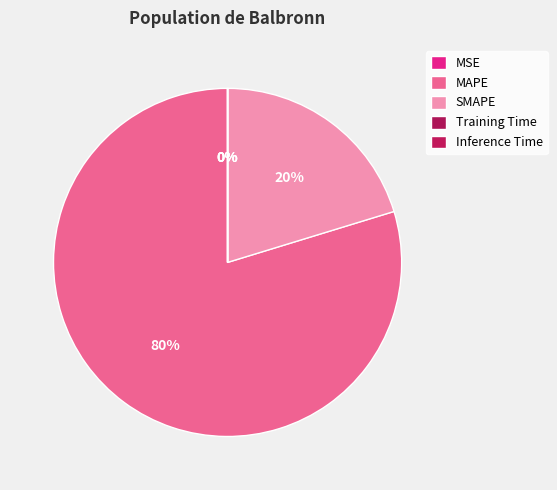

Does any single category account for the majority?

Yes